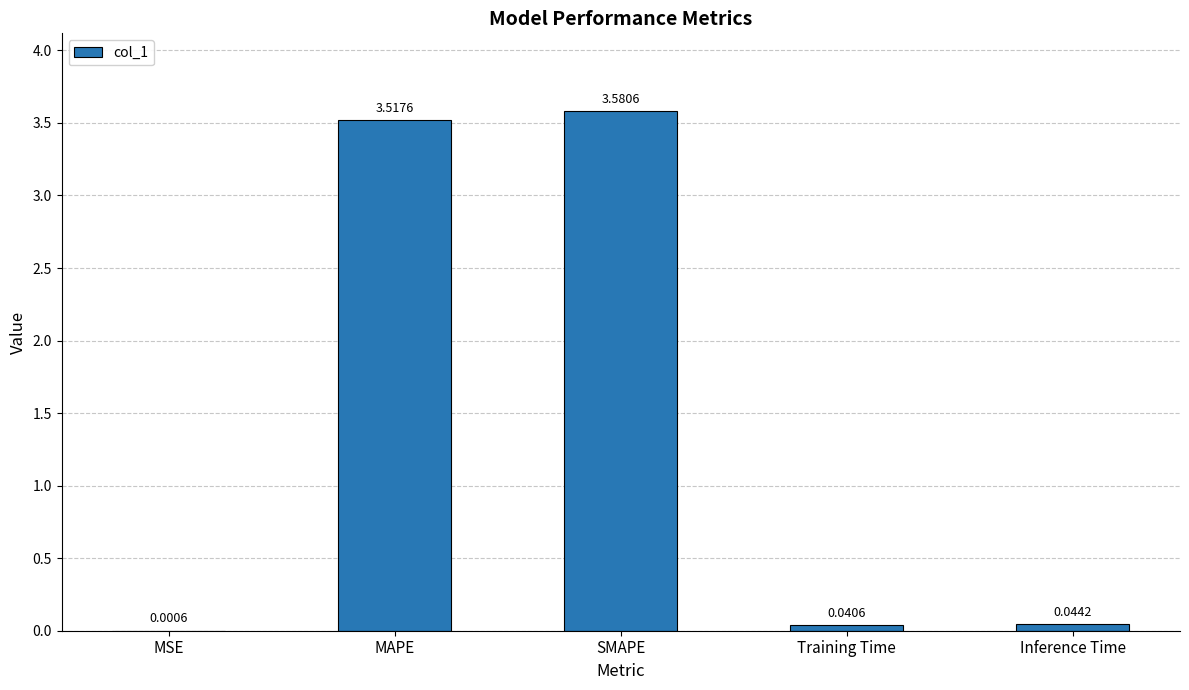

Does the chart contain stacked bars?

No